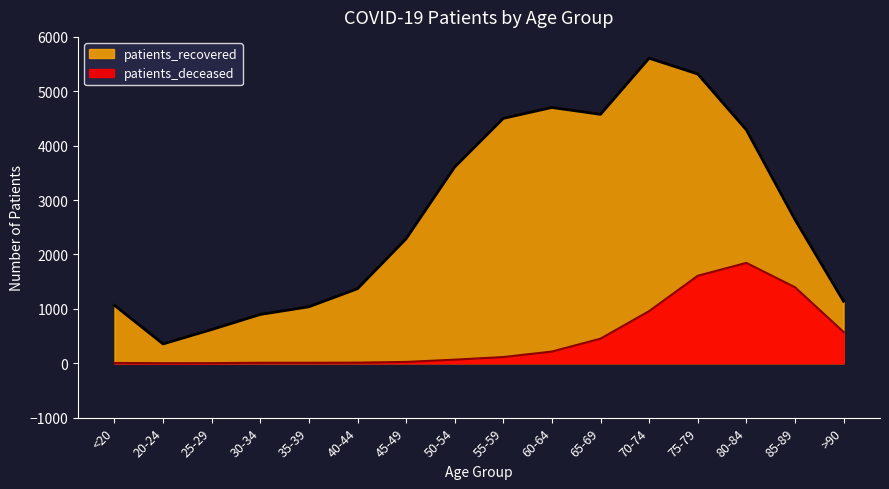

Rank the series by their average value, from highest to lowest.

patients_recovered, patients_deceased